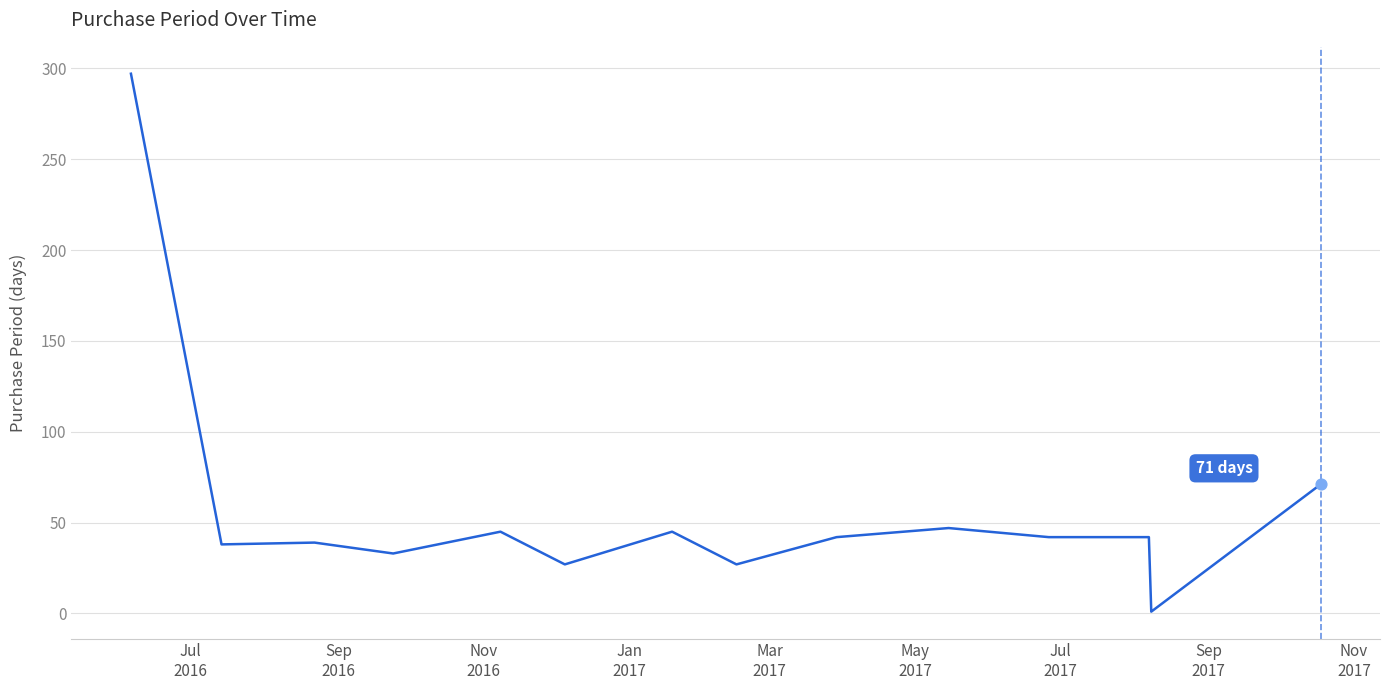

What is the greatest value displayed?

297